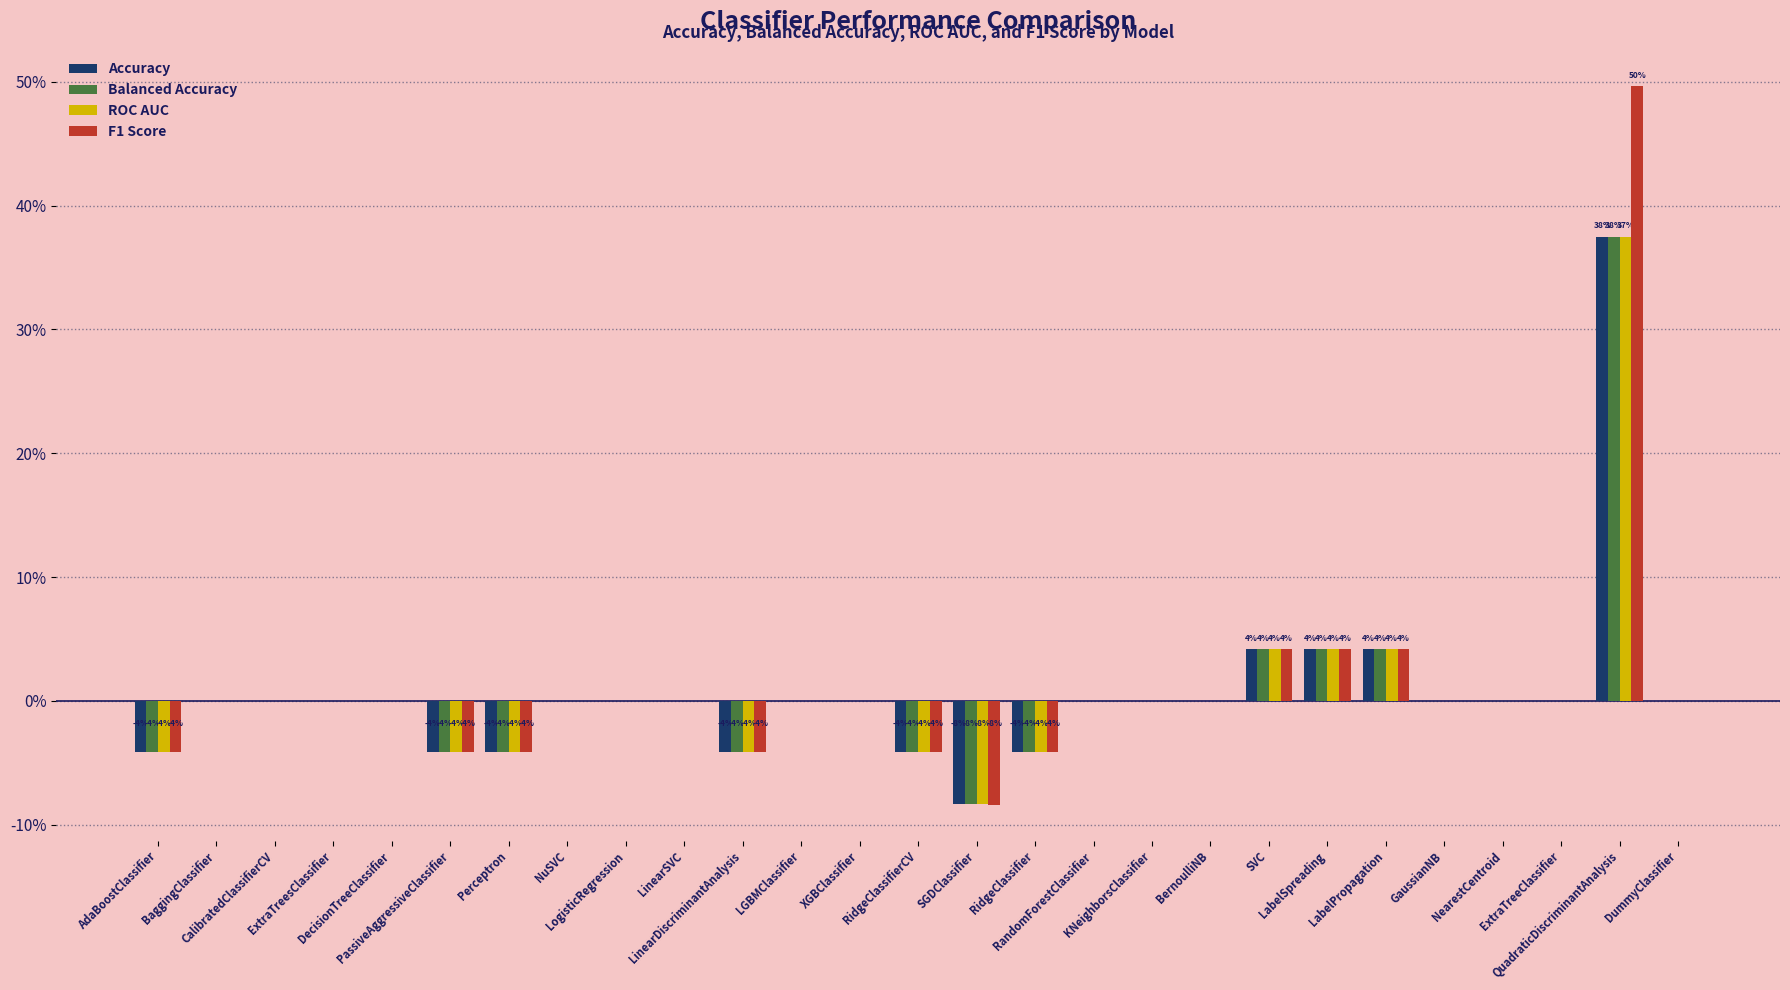

Which series changed the most between Perceptron and BernoulliNB?

F1 Score